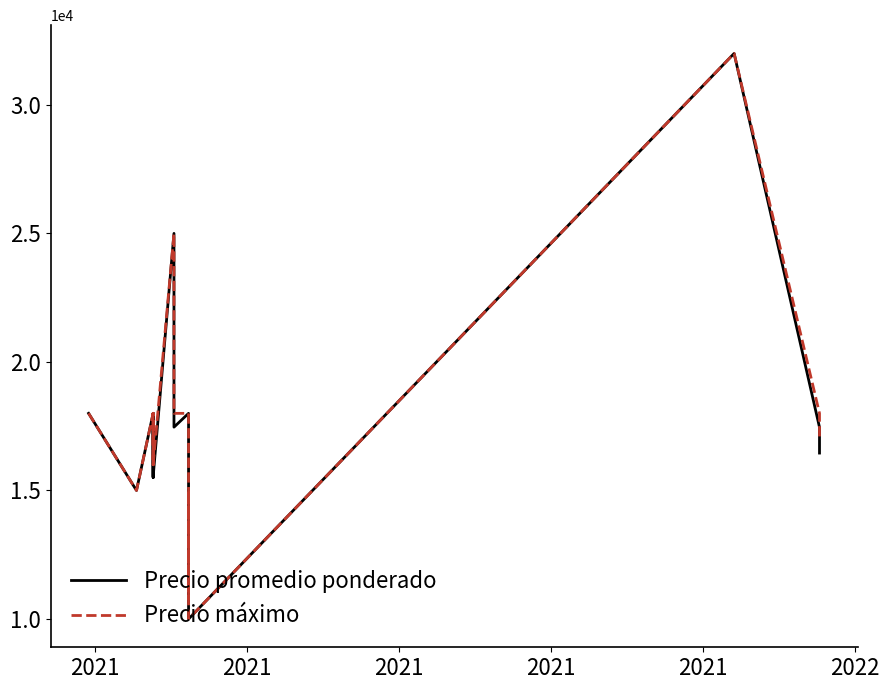

Is the value of Precio máximo at 2021 greater than the value of Precio promedio ponderado at 2021?

No